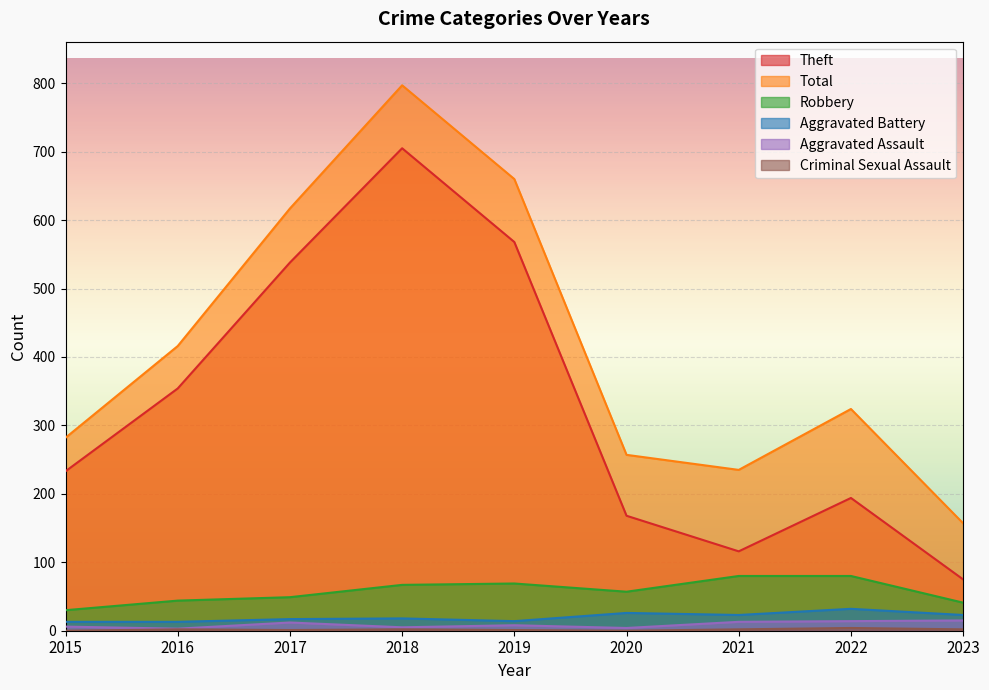

Reading left to right, transcribe all the data shown in this chart.

Theft: 233	354	538	705	568	168	116	194	75
Total: 282	416	617	797	660	257	235	324	157
Robbery: 30	44	49	67	69	57	80	80	41
Aggravated Battery: 13	13	17	18	14	26	23	32	23
Aggravated Assault: 6	3	12	5	8	4	13	14	15
Criminal Sexual Assault: 0	2	1	2	1	0	2	4	2